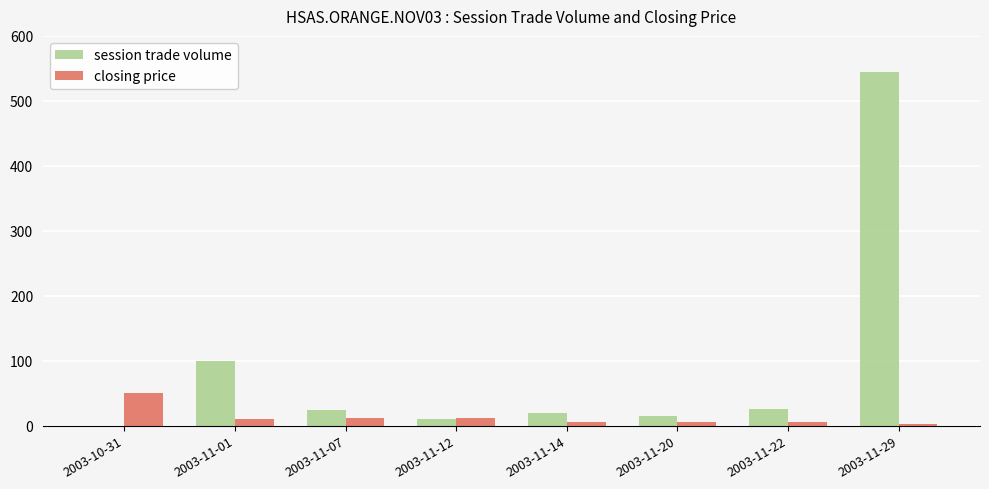

Is the value of session trade volume at 2003-11-20 greater than the value of closing price at 2003-11-14?

Yes